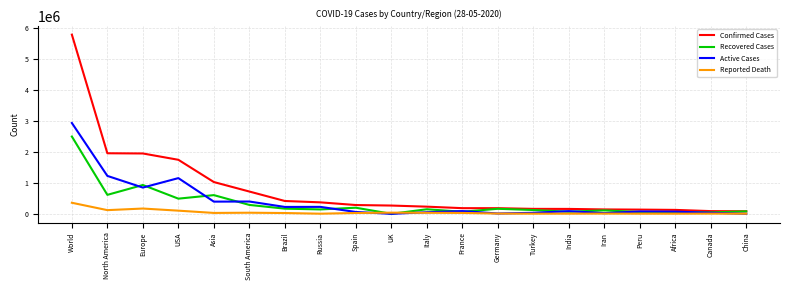

List the series in order of their peak value, highest first.

Confirmed Cases, Active Cases, Recovered Cases, Reported Death